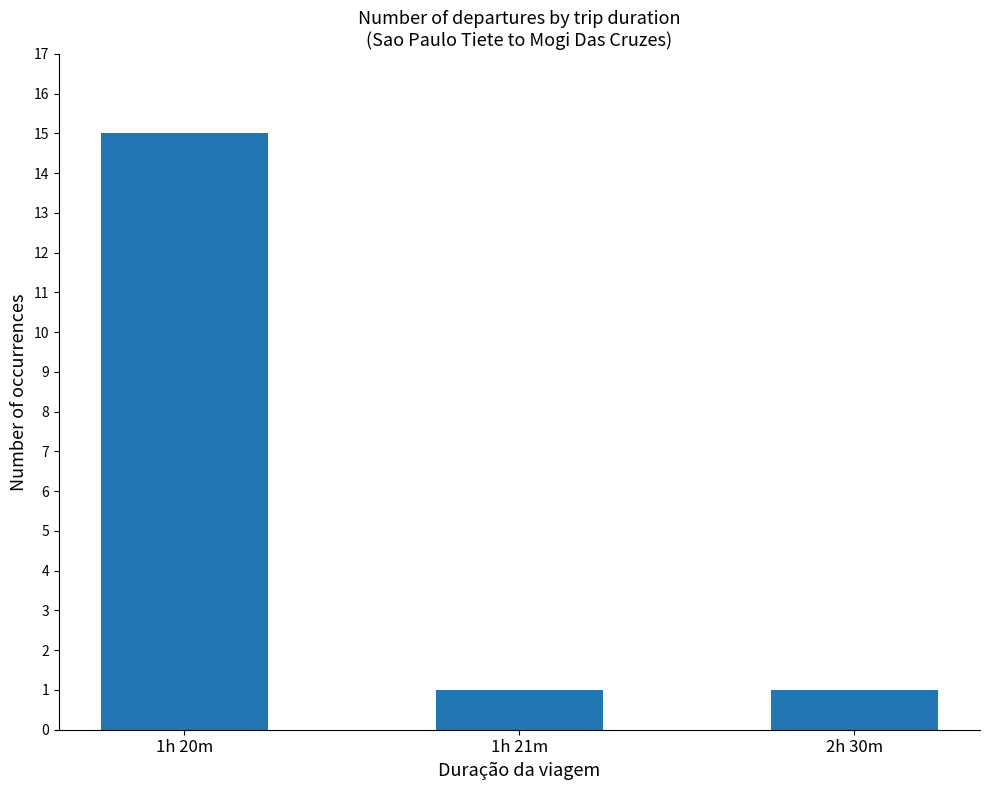

How many distinct data groups are displayed?

1